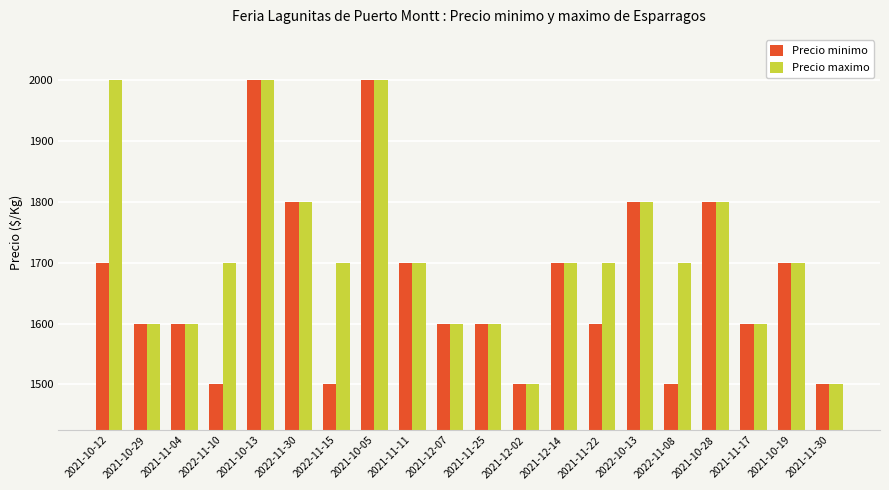

What are all the series names shown in the legend?

Precio minimo, Precio maximo